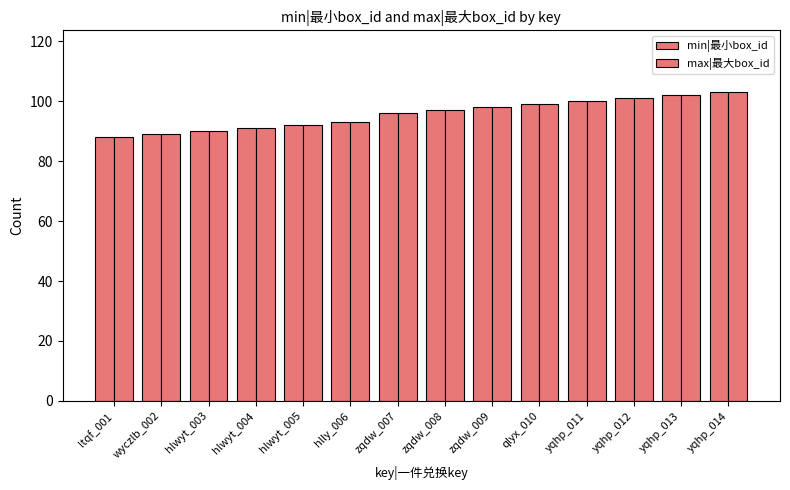

How many bars are there in each group?

2